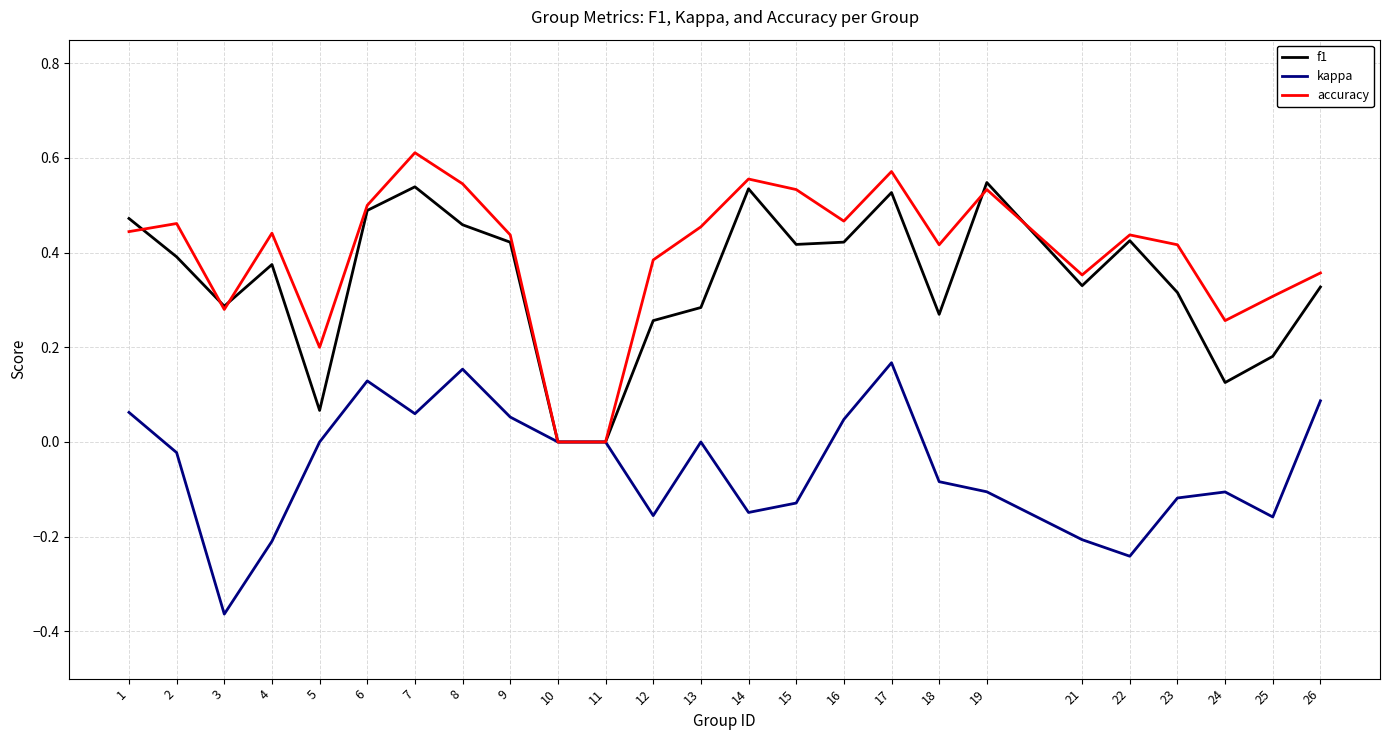

What are all the series names shown in the legend?

f1, kappa, accuracy